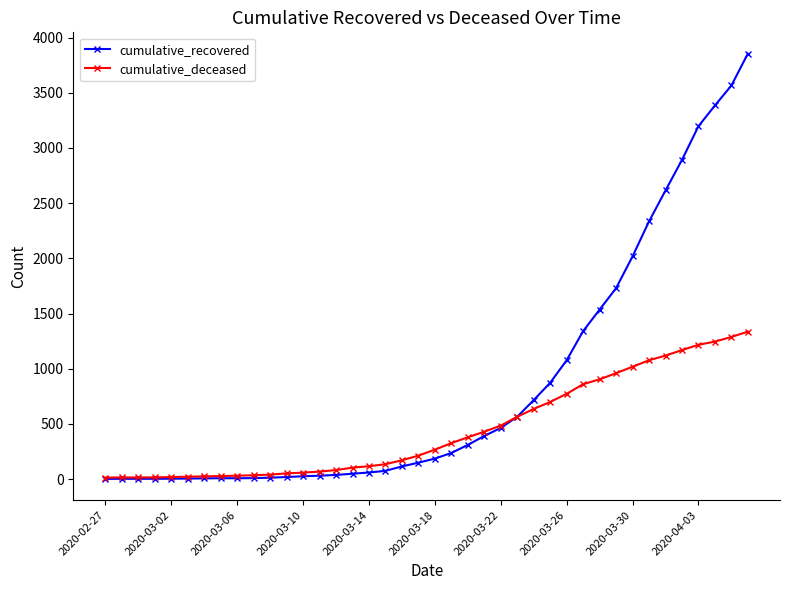

How many lines are shown in the chart?

2